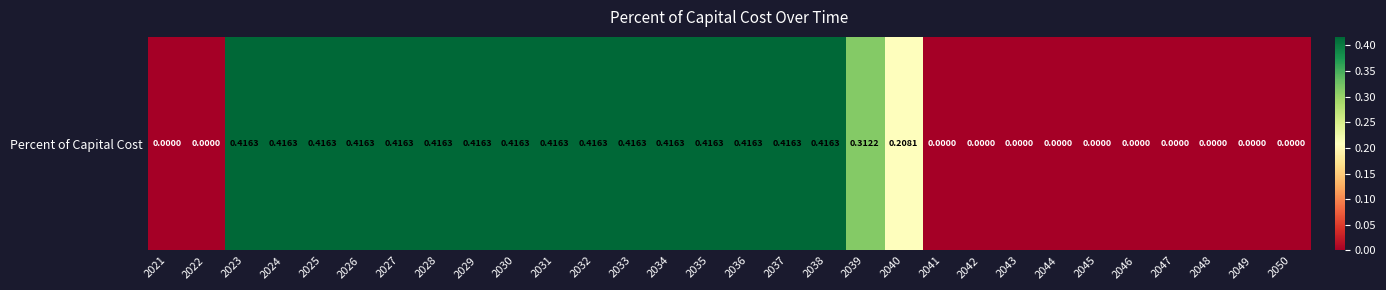

Reading left to right, transcribe all the data shown in this chart.

2021=0.0	2022=0.0	2023=0.4	2024=0.4	2025=0.4	2026=0.4	2027=0.4	2028=0.4	2029=0.4	2030=0.4	2031=0.4	2032=0.4	2033=0.4	2034=0.4	2035=0.4	2036=0.4	2037=0.4	2038=0.4	2039=0.3	2040=0.2	2041=0.0	2042=0.0	2043=0.0	2044=0.0	2045=0.0	2046=0.0	2047=0.0	2048=0.0	2049=0.0	2050=0.0